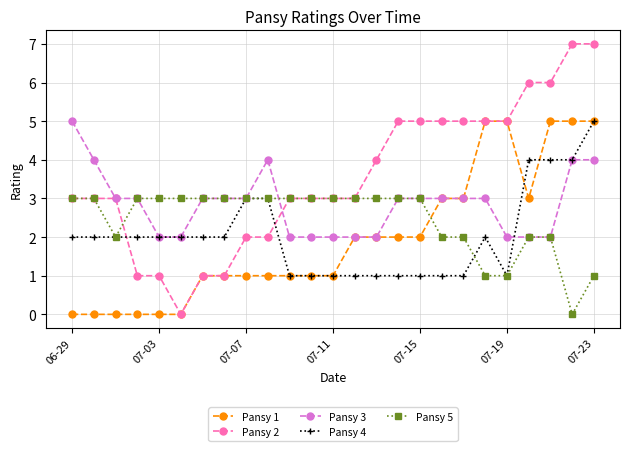

What is the difference between the second highest and second lowest values in the Pansy 2 series?

6